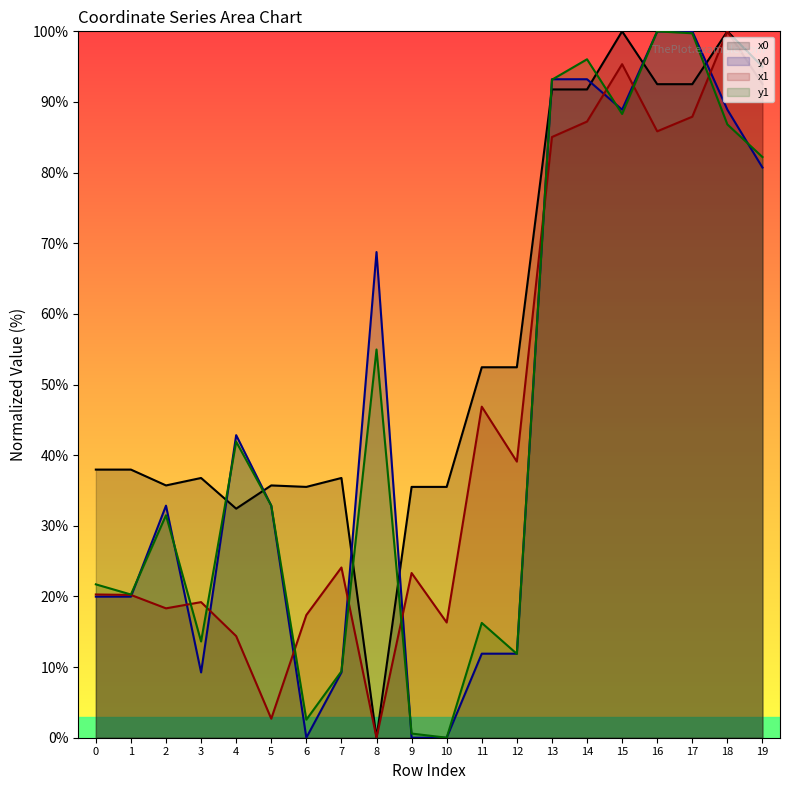

Does the chart have visible grid lines?

No